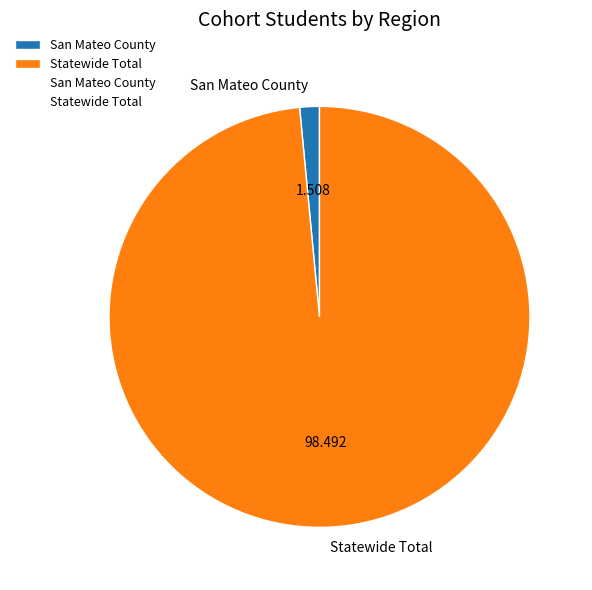

How many segments does this pie chart have?

2